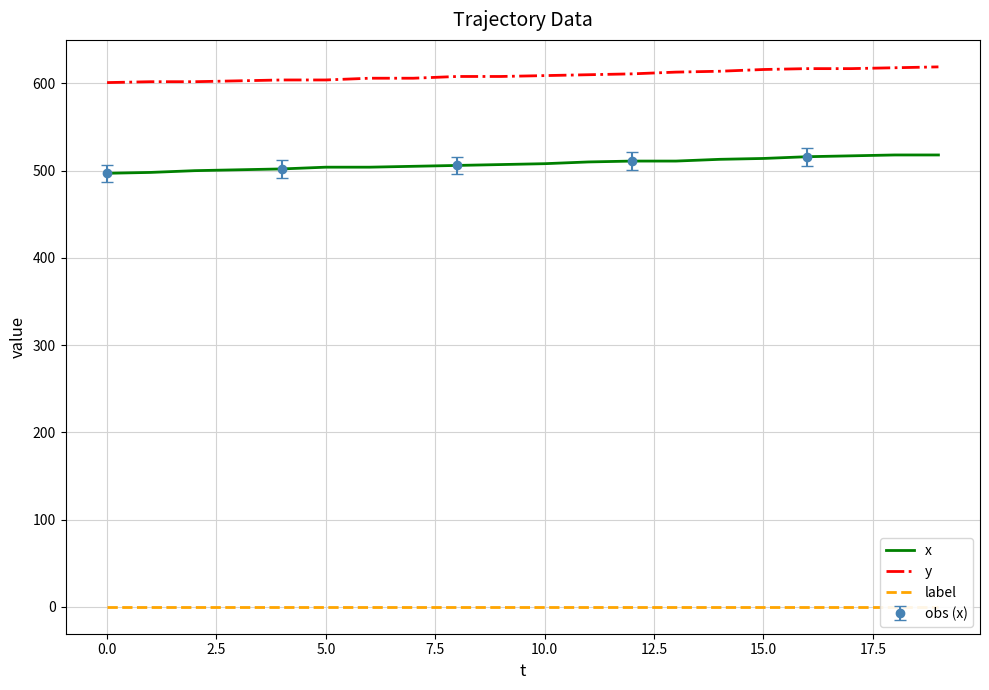

List the series in order of their peak value, highest first.

y, x, label